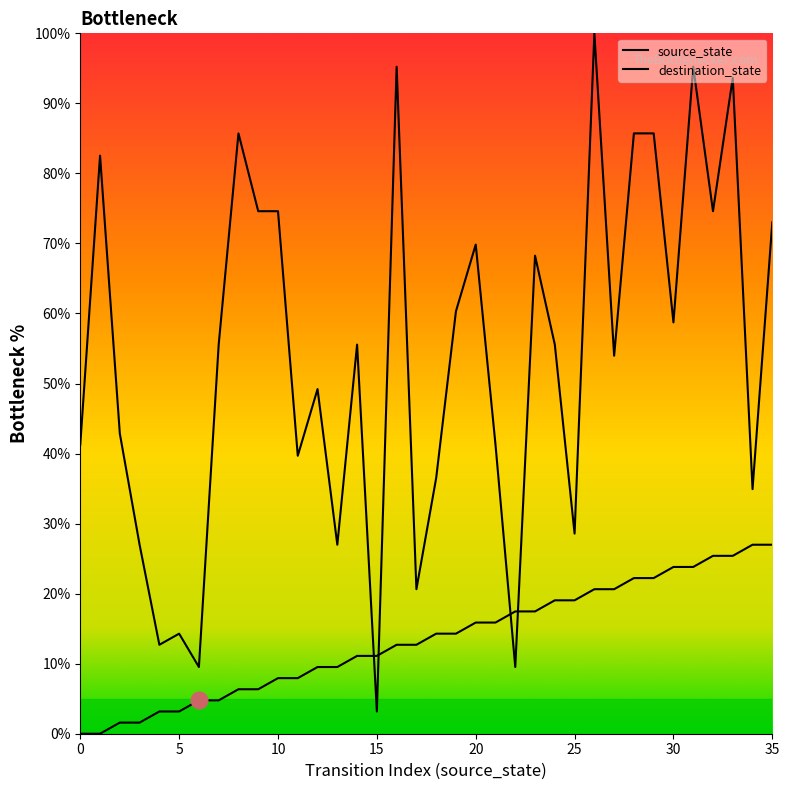

How many lines are shown in the chart?

2